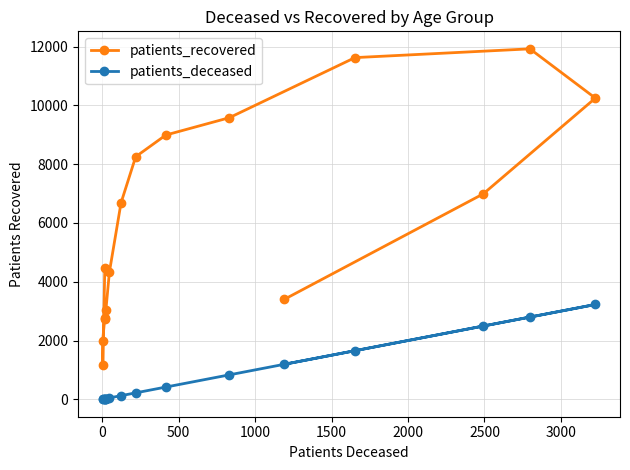

Reading left to right, transcribe all the data shown in this chart.

patients_recovered: 4461	1179	1996	2717	2771	3030	4326	6681	8252	8990	9579	11624	11922	10246	6989	3398
patients_deceased: 17	4	3	16	17	24	47	123	219	416	831	1653	2797	3225	2492	1190